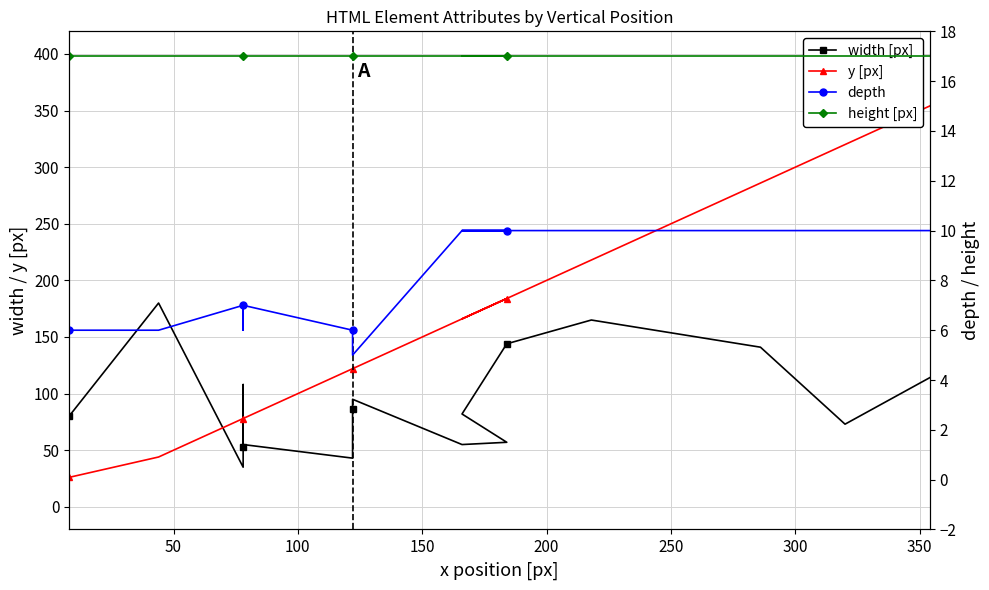

True or false: y [px] and depth intersect in this chart.

False